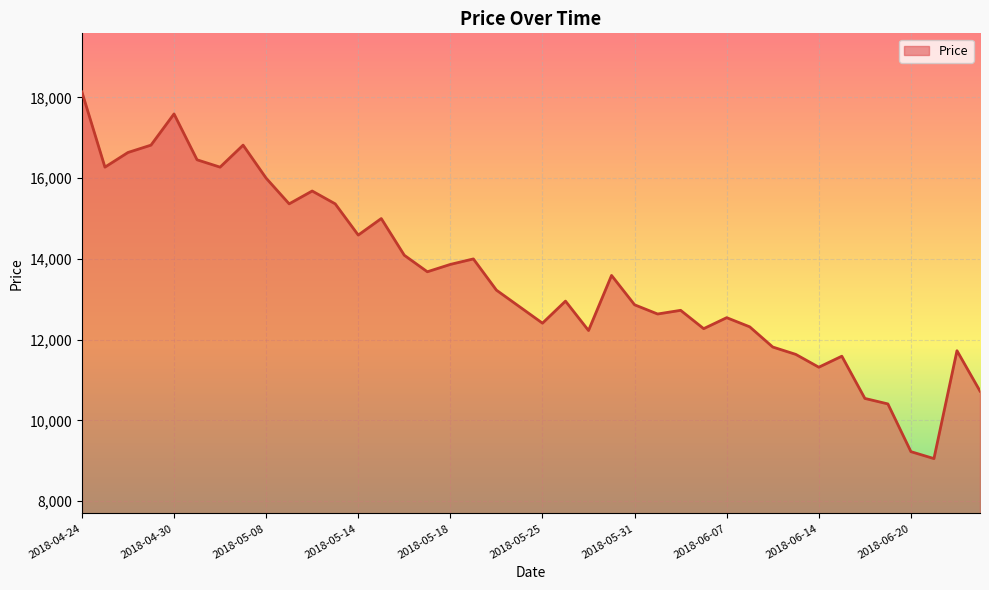

What is the difference between the maximum and minimum values?

9081